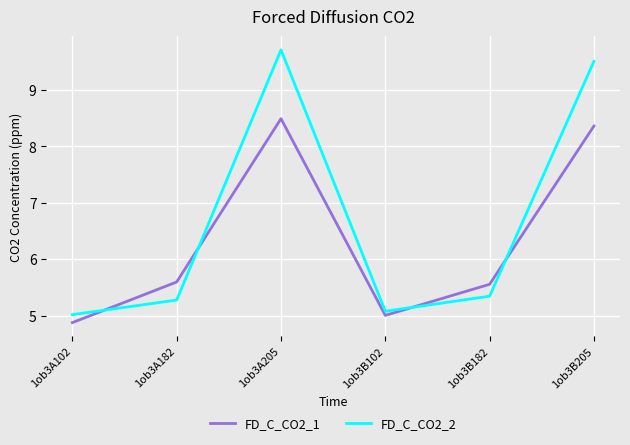

How many interior local valleys does the FD_C_CO2_1 series have?

1